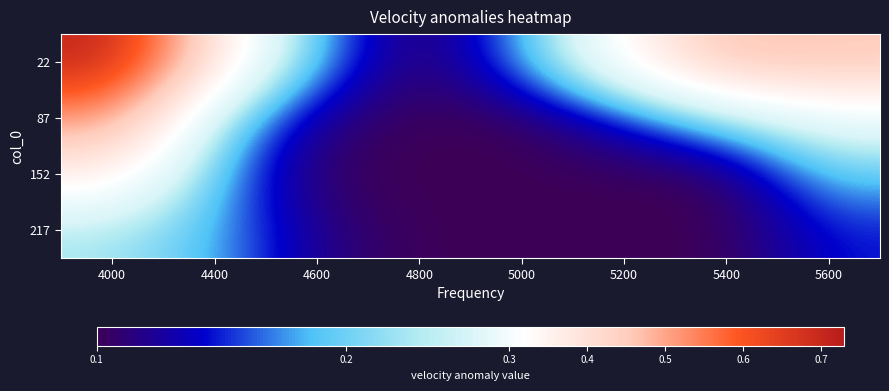

Reading left to right, transcribe all the data shown in this chart.

22: 4000=0.7	4400=0.4	4600=0.2	4800=0.1	5000=0.2	5200=0.3	5400=0.5	5600=0.5
87: 4000=0.5	4400=0.2	4600=0.1	4800=0.1	5000=0.1	5200=0.1	5400=0.2	5600=0.3
152: 4000=0.4	4400=0.2	4600=0.1	4800=0.1	5000=0.1	5200=0.1	5400=0.1	5600=0.2
217: 4000=0.2	4400=0.2	4600=0.1	4800=0.1	5000=0.1	5200=0.1	5400=0.1	5600=0.1